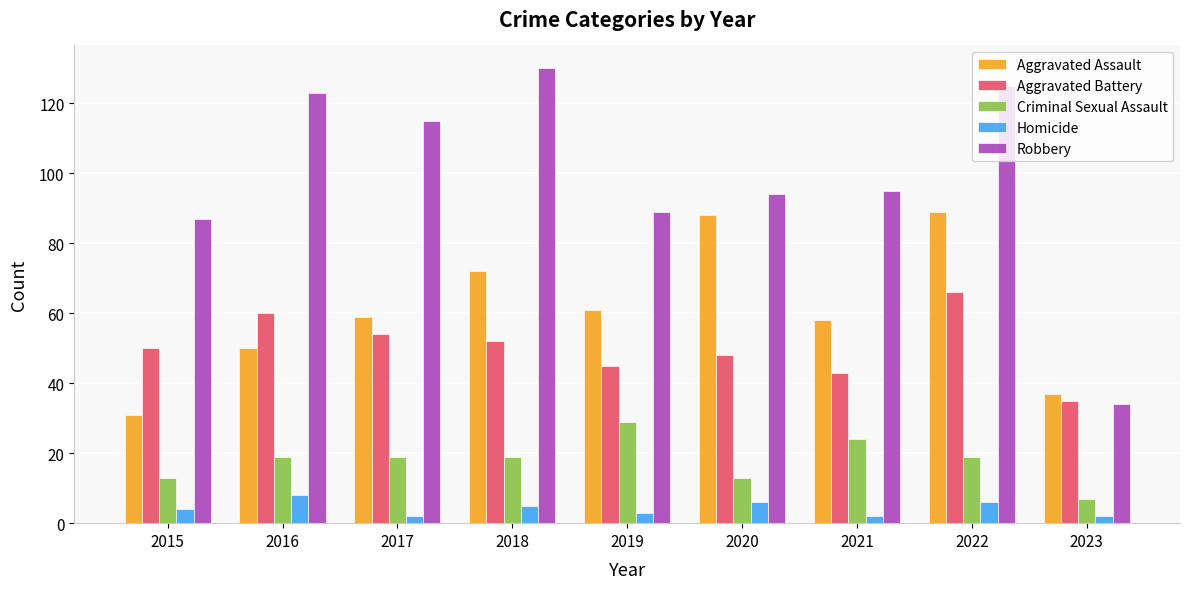

Where is Robbery nearest to the value 82?

2015